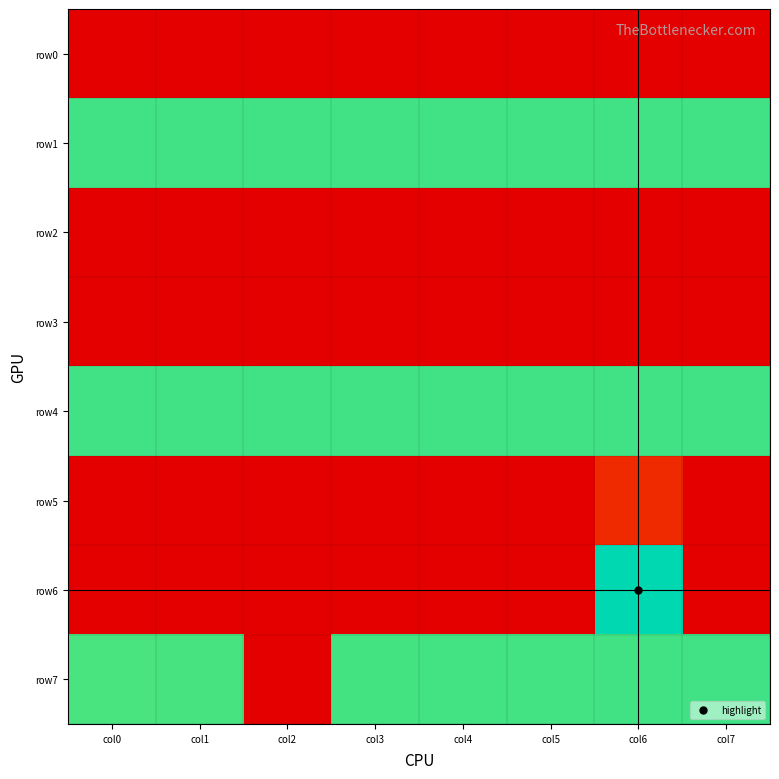

List the series in order of their peak value, highest first.

row6, row1, row4, row7, row5, row0, row2, row3